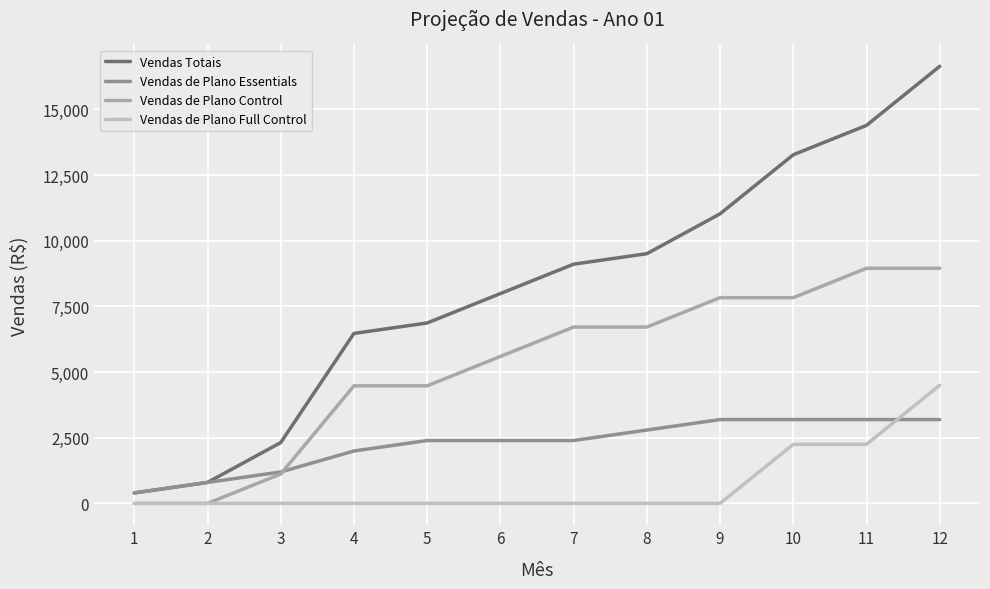

At which category is the sum across all series the highest?

12